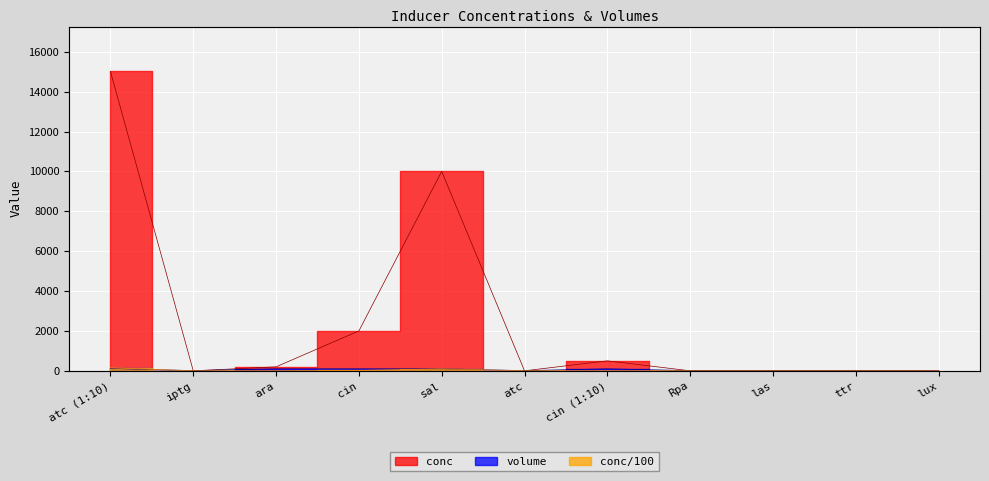

How many lines are shown in the chart?

3